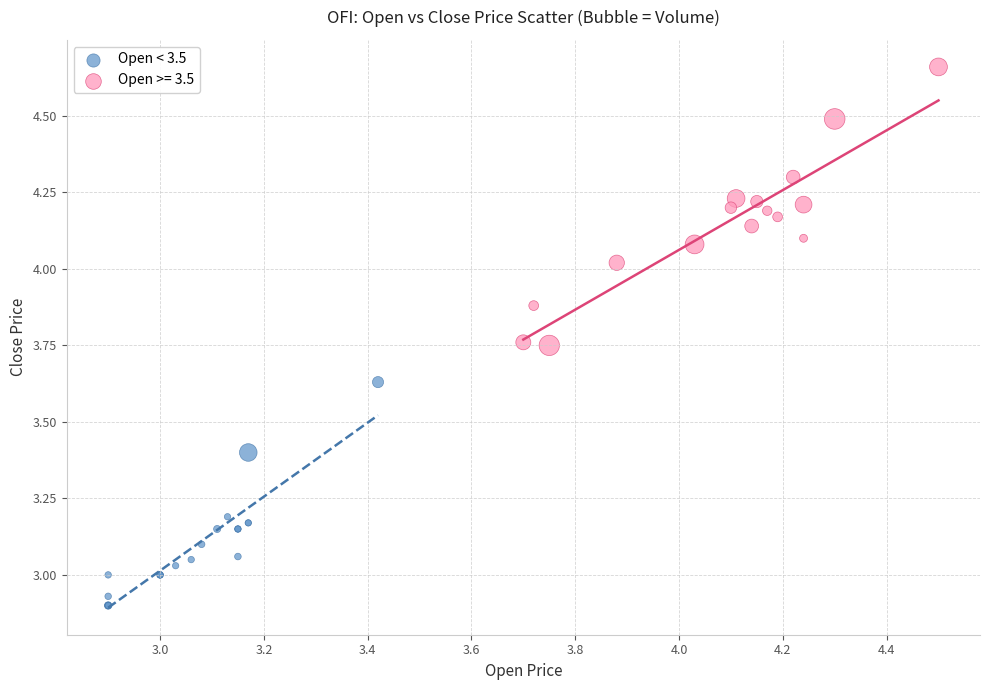

Which series has the largest Y range (max minus min)?

Open >= 3.5